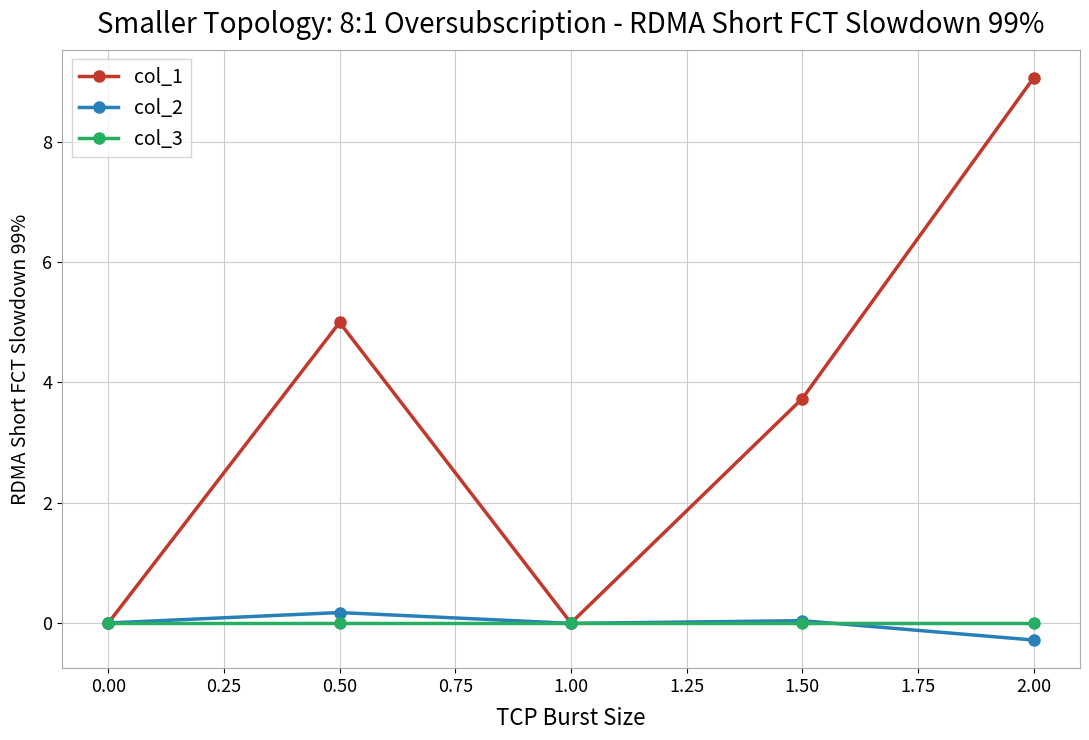

Is it true that col_3 equals 0.0 at 0.00?

True